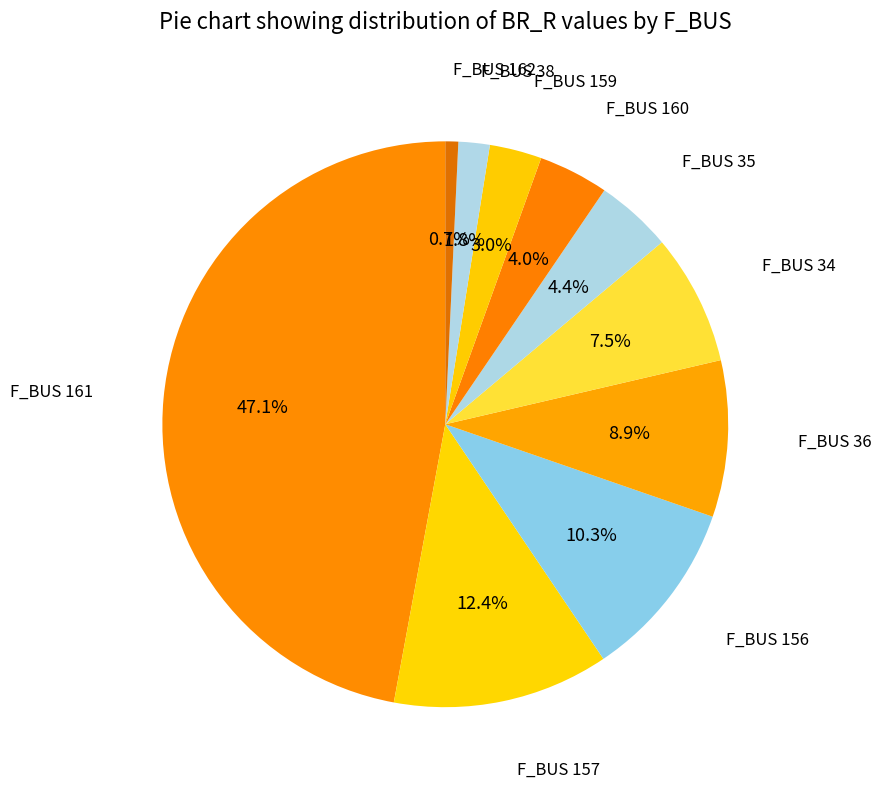

Which category has the biggest portion of the pie?

161